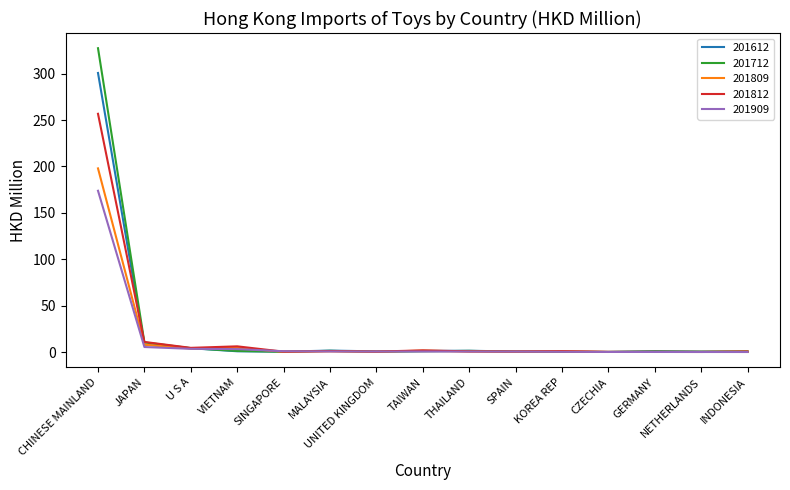

List the series in order of their peak value, highest first.

201712, 201612, 201812, 201809, 201909